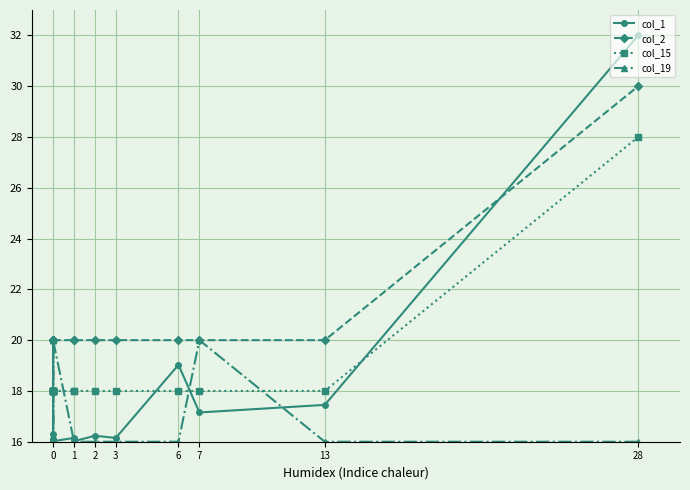

True or false: col_1 has more than 2 points higher than both neighbors.

True